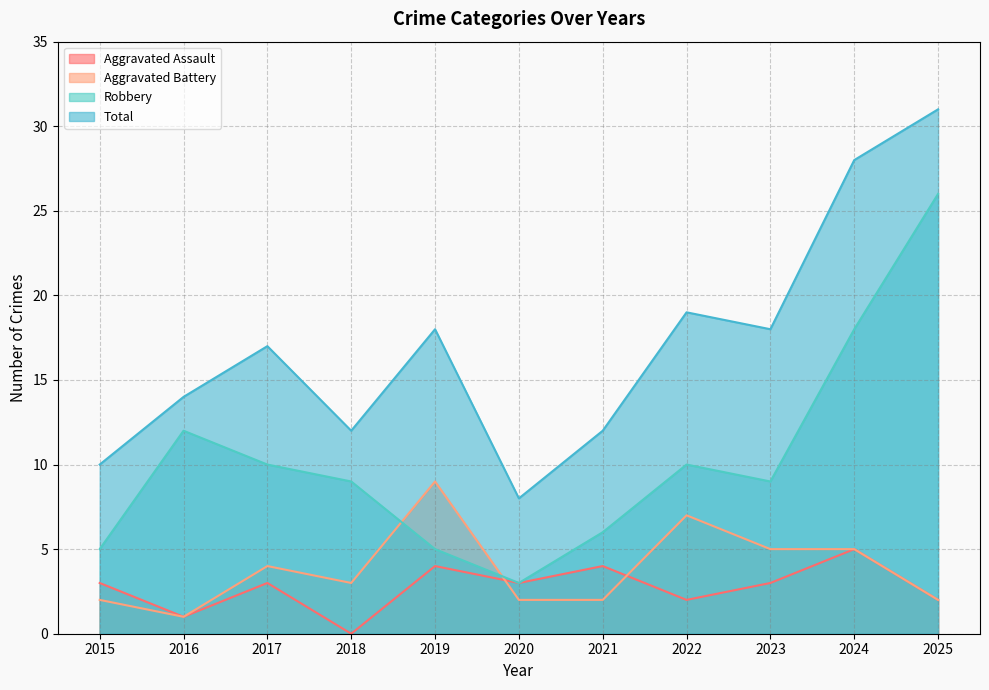

How many categories are shown in the chart?

11